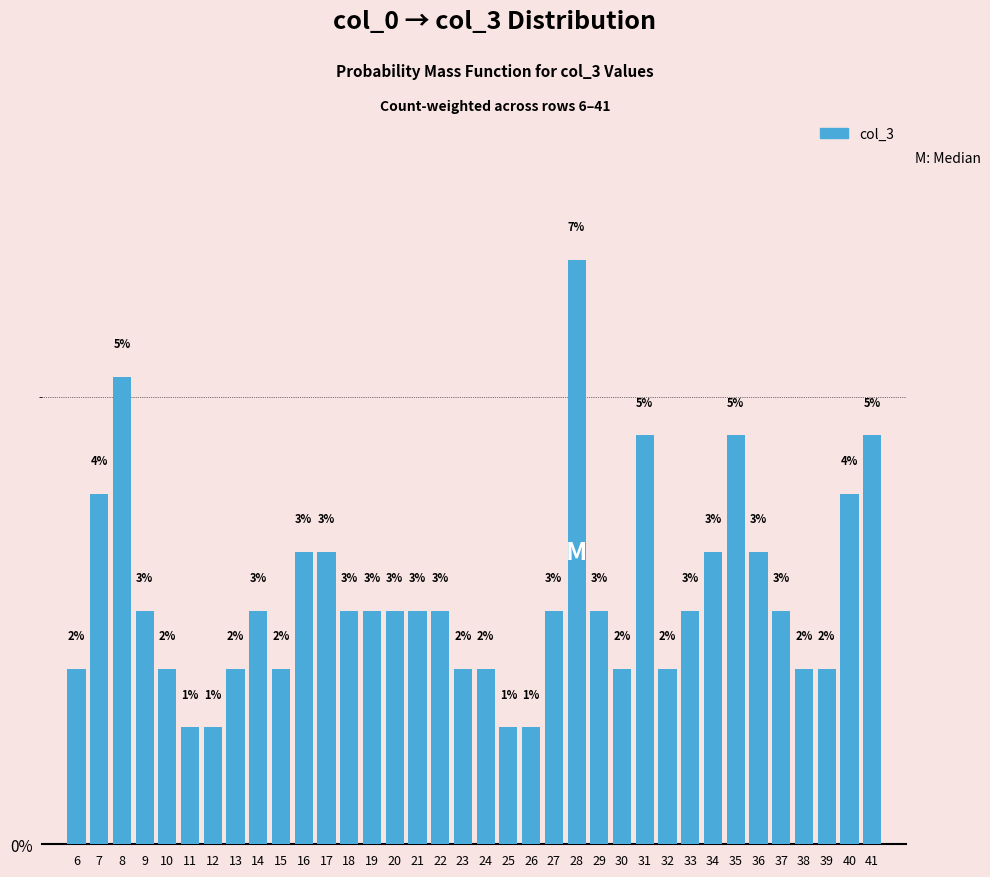

What is the minimum value shown in the chart?

1.3